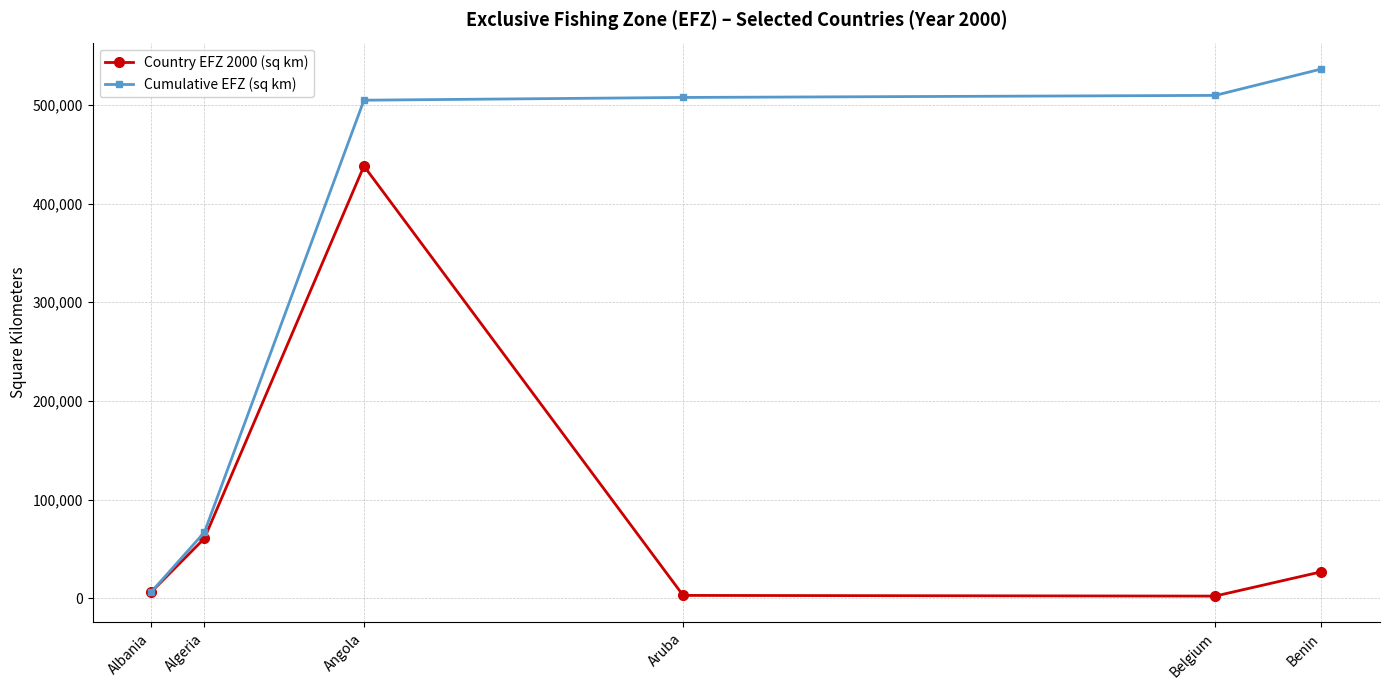

How many lines are shown in the chart?

2